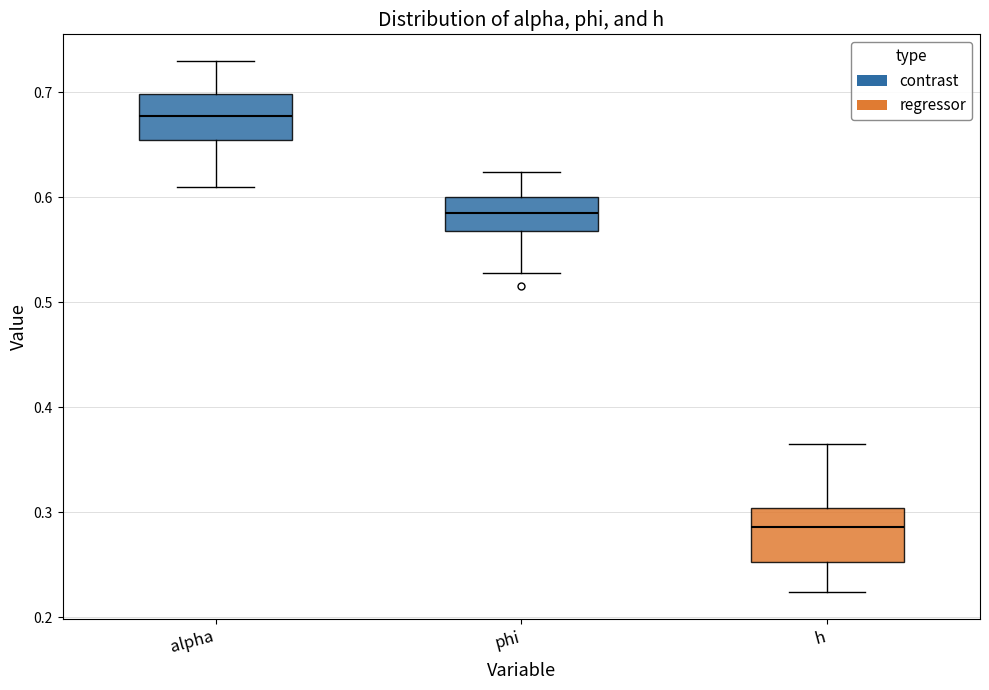

Reading left to right, transcribe this box plot: for each box, give where its median line is, the range the box spans, and where its two whiskers end, as read against the y-axis. The values are not printed on the chart, so give them approximately, as read against the axis.

alpha: median 0.68, box 0.65 to 0.70, whiskers 0.61 to 0.73
phi: median 0.58, box 0.57 to 0.60, whiskers 0.53 to 0.62
h: median 0.29, box 0.25 to 0.30, whiskers 0.22 to 0.37